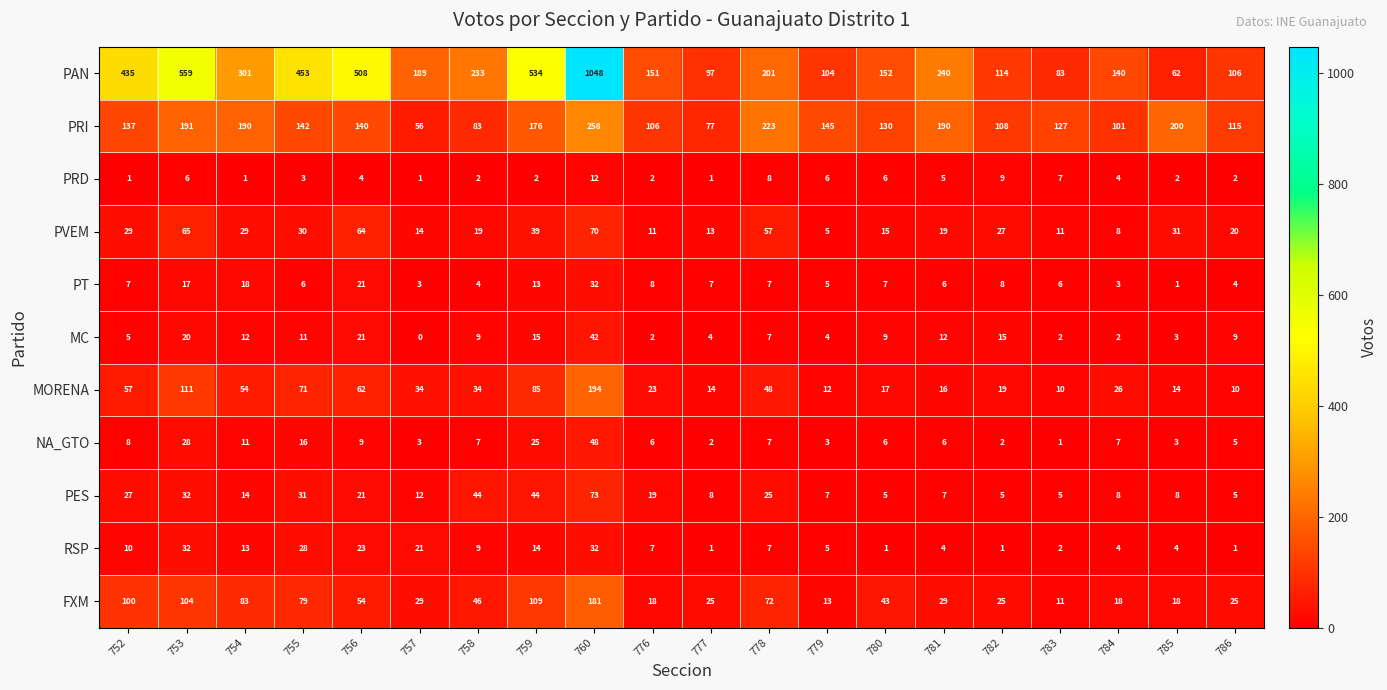

At how many categories does at least one series exceed 428?

6